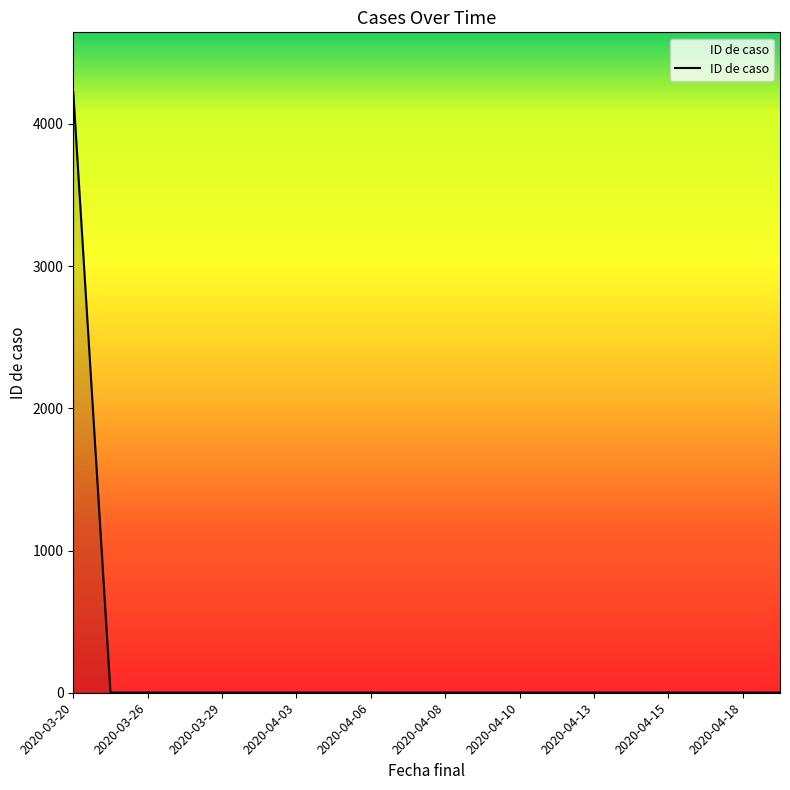

What is the maximum value shown in the chart?

4221